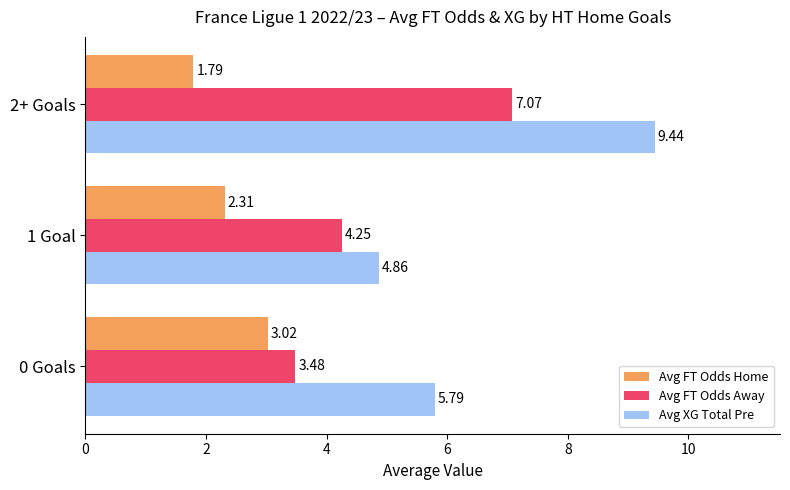

What is the difference between the maximum and minimum values in the Avg FT Odds Away series?

3.6